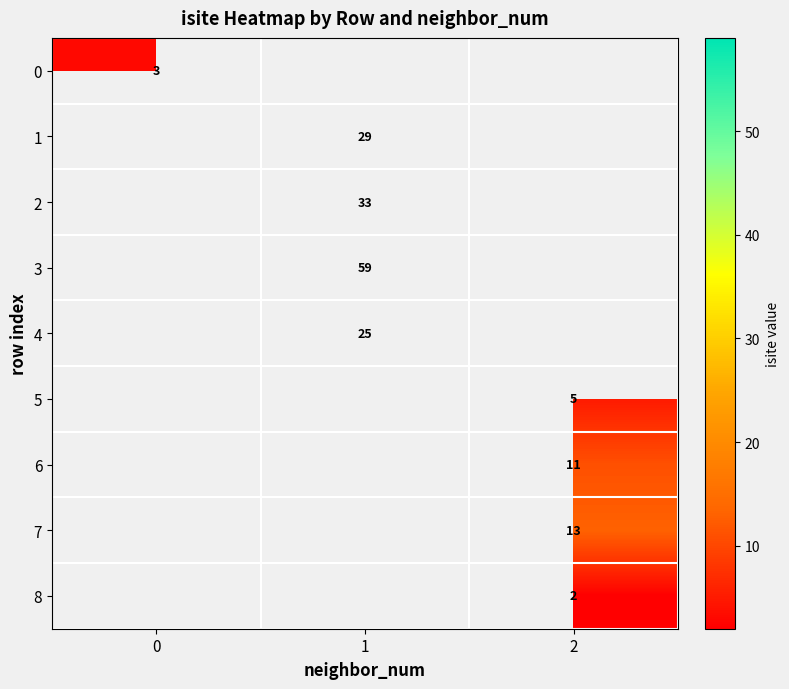

Which category has the lowest value across all series?

2